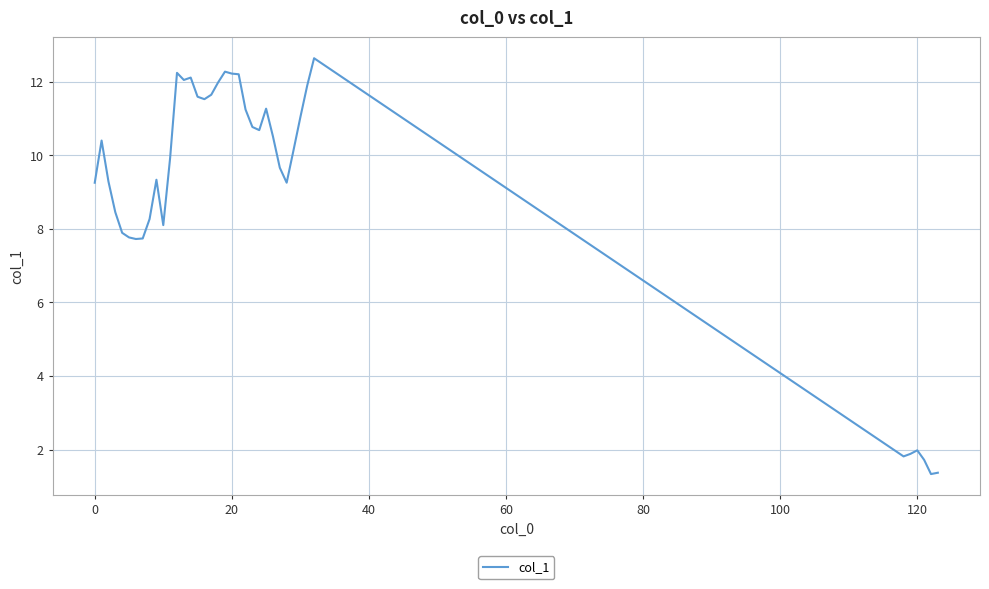

What is the maximum value shown in the chart?

12.6